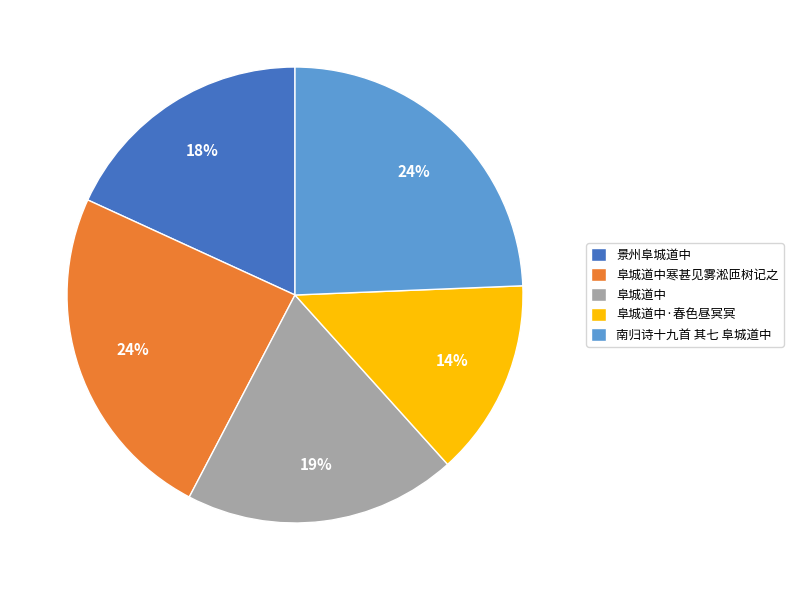

Combined, do 阜城道中寒甚见雾淞匝树记之 and 南归诗十九首 其七 阜城道中 account for over 50%?

No